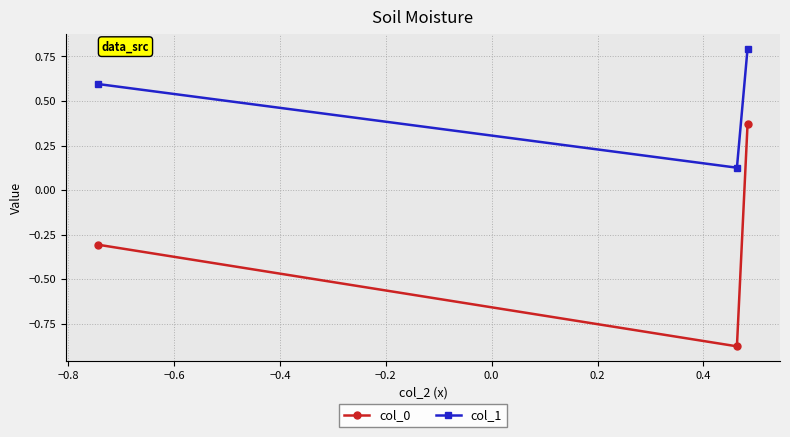

What is the average value of the col_1 series?

0.5